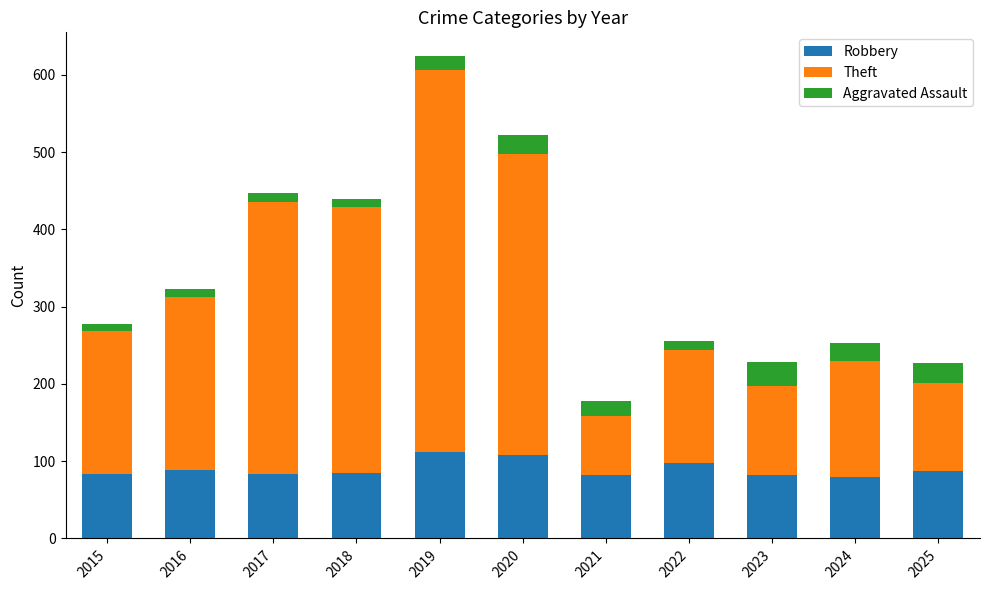

What is the maximum value for Robbery?

112